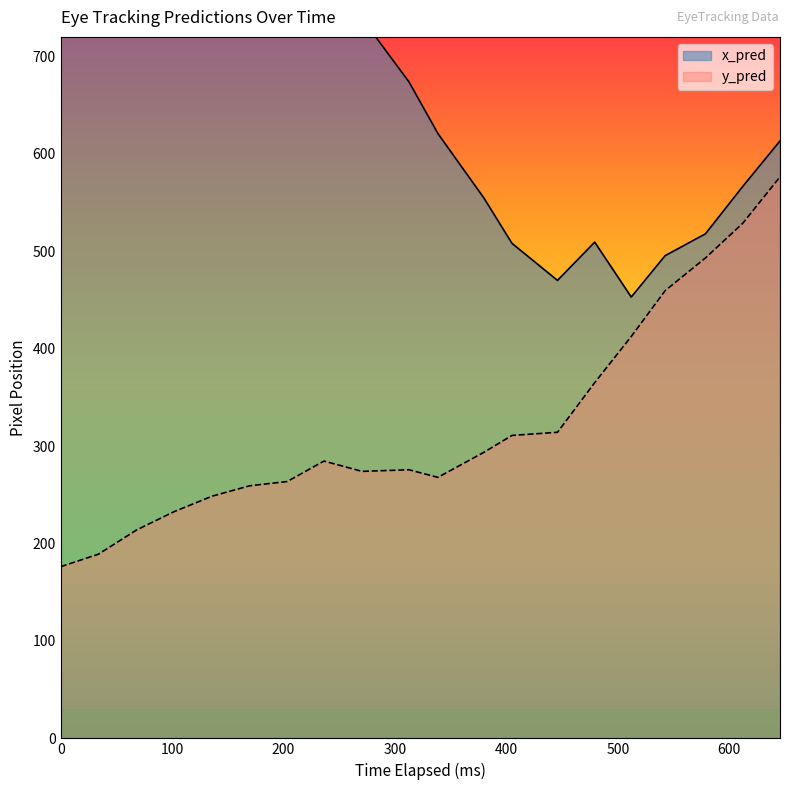

What is the value of the x_pred point at the 7th from the left?

901.9